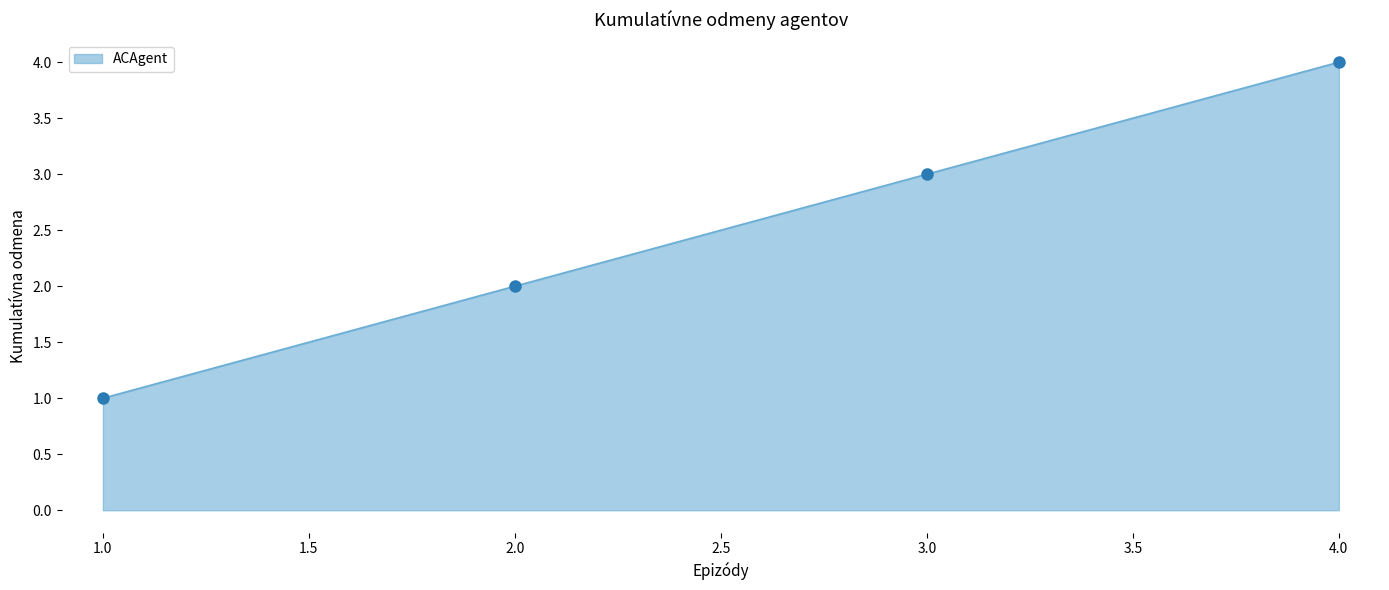

How many series are shown in this chart?

1